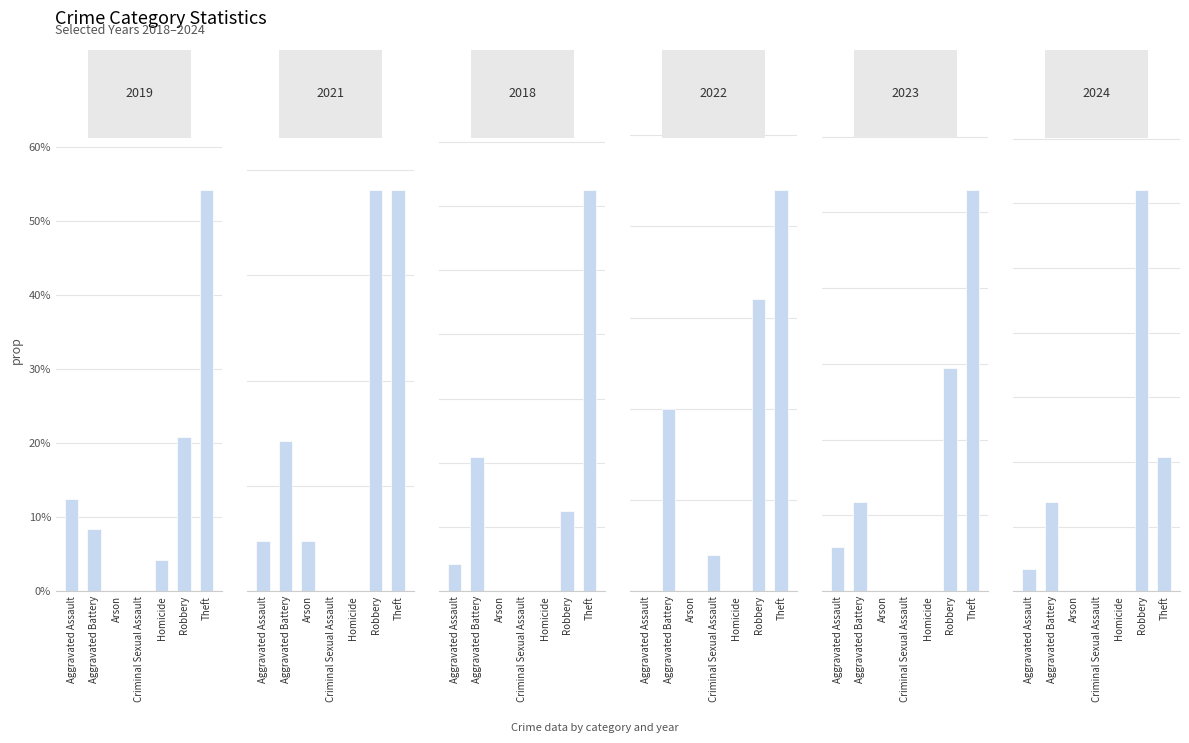

How many categories are shown in the chart?

7